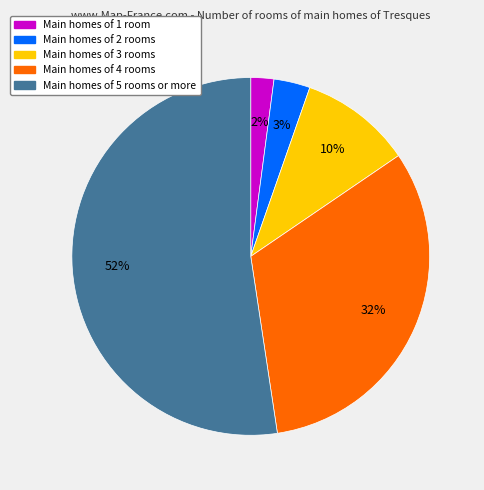

How many segments does this pie chart have?

5